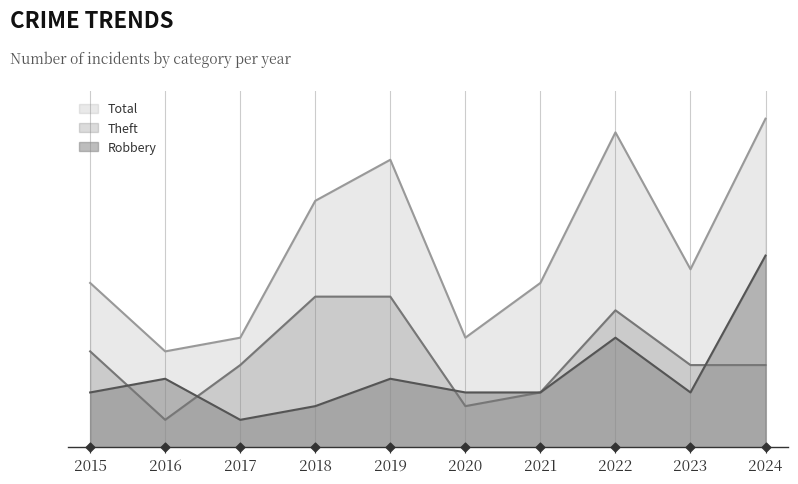

Is the value of Robbery at 2017 greater than the value of Total at 2017?

No